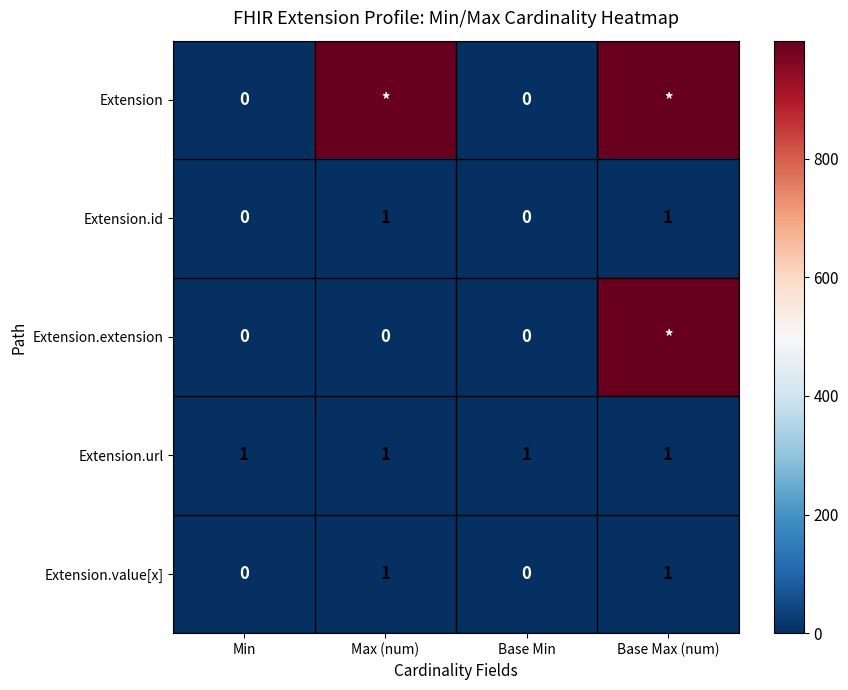

At which label does Extension.extension reach its peak?

Base Max (num)